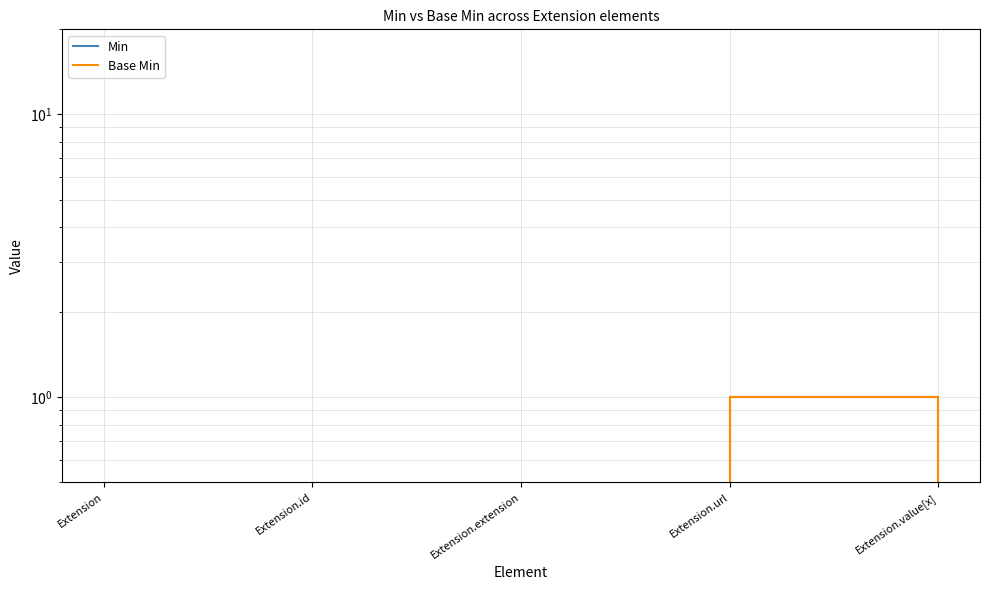

At which label is Base Min closest to 0?

Extension